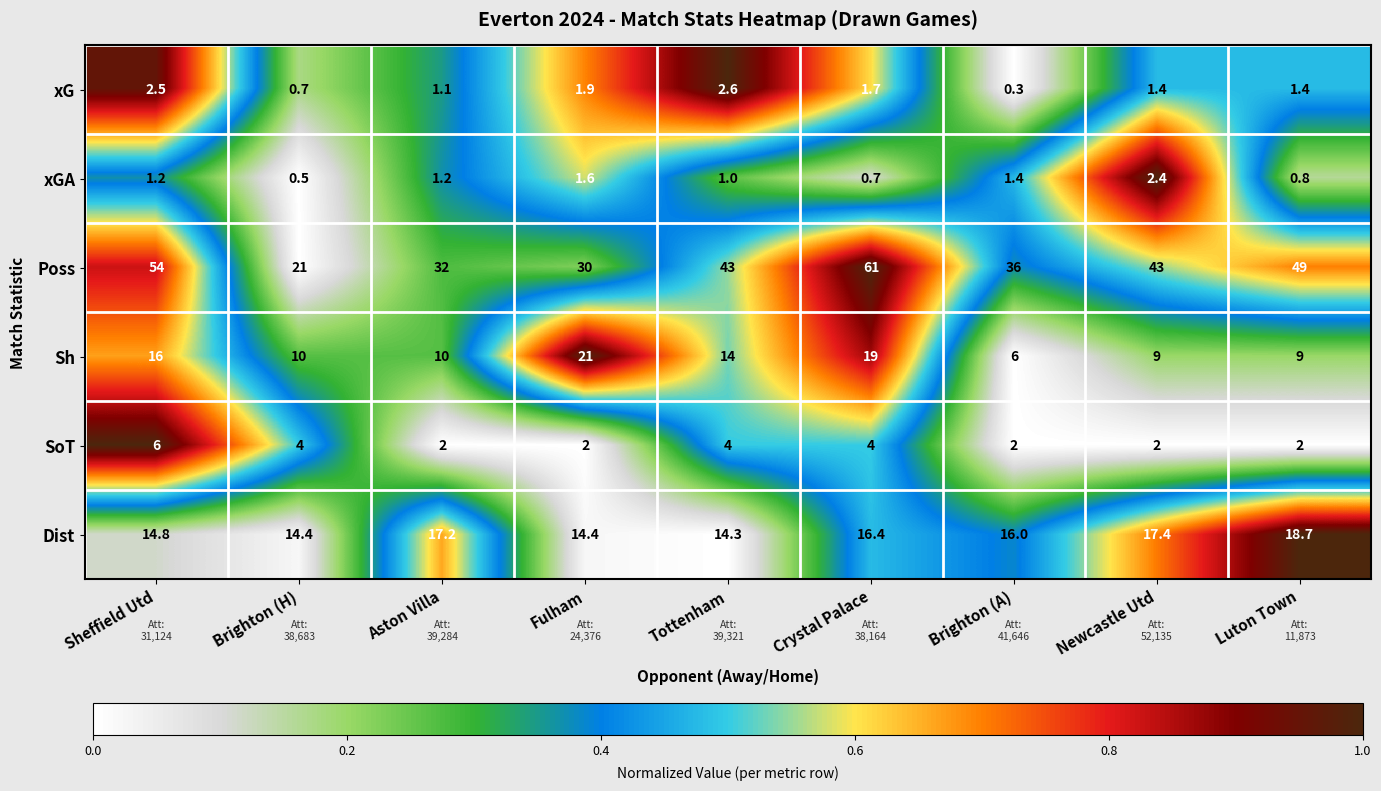

What is the minimum value for Dist?

14.3